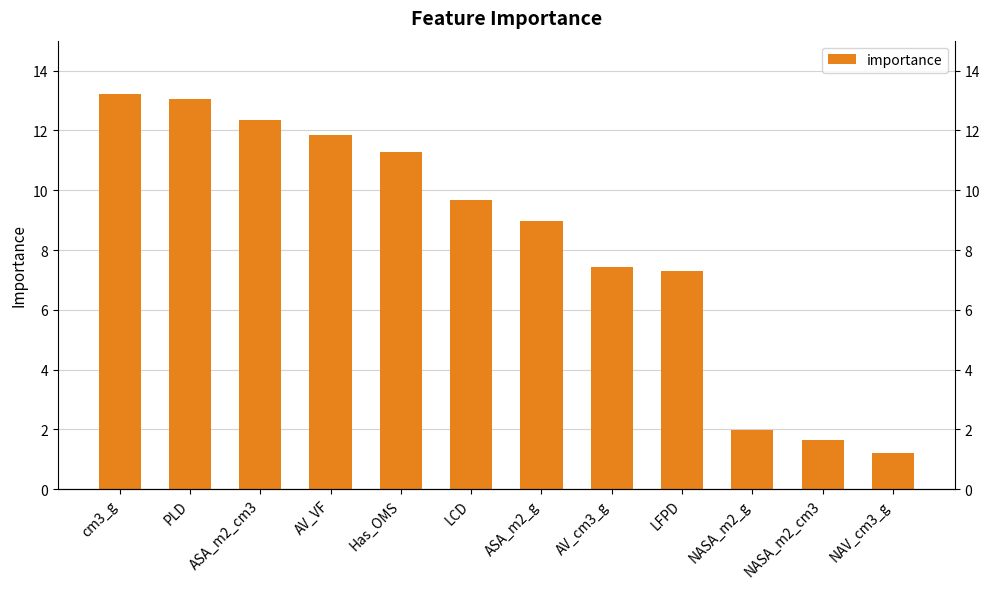

How many data points are above 9?

6